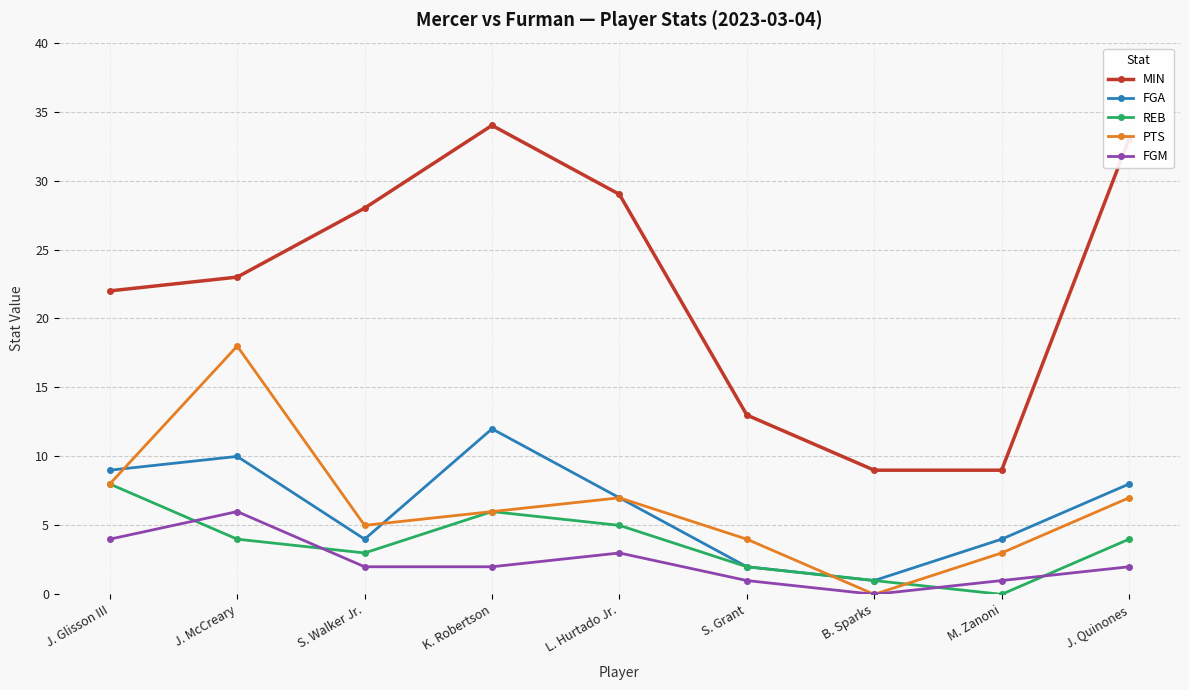

At which label does FGM reach its peak?

J. McCreary